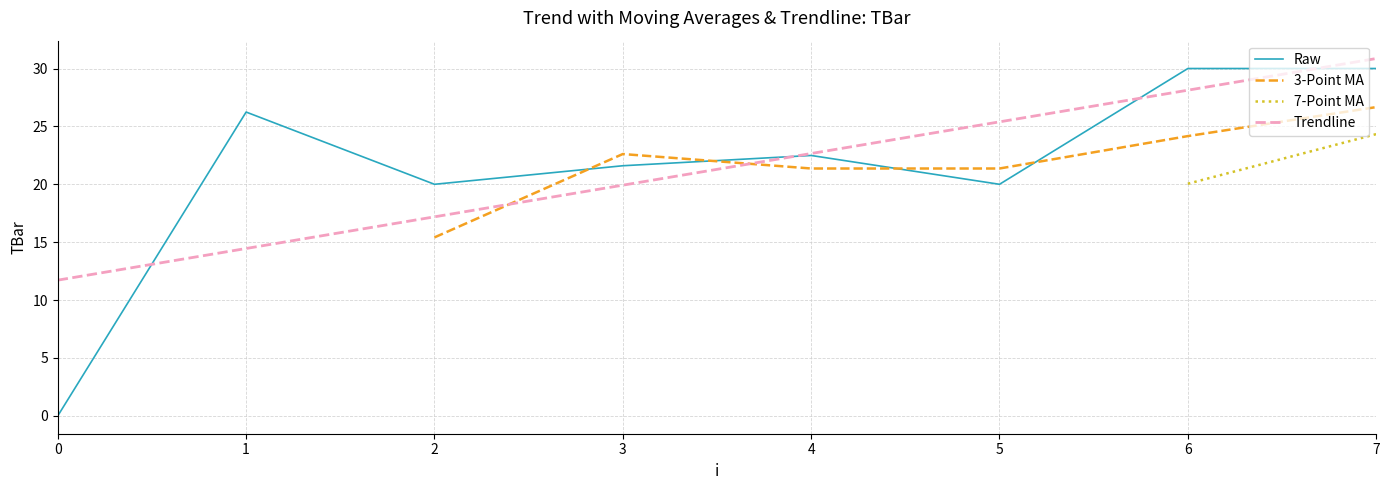

At which label does Trendline first exceed 22?

4